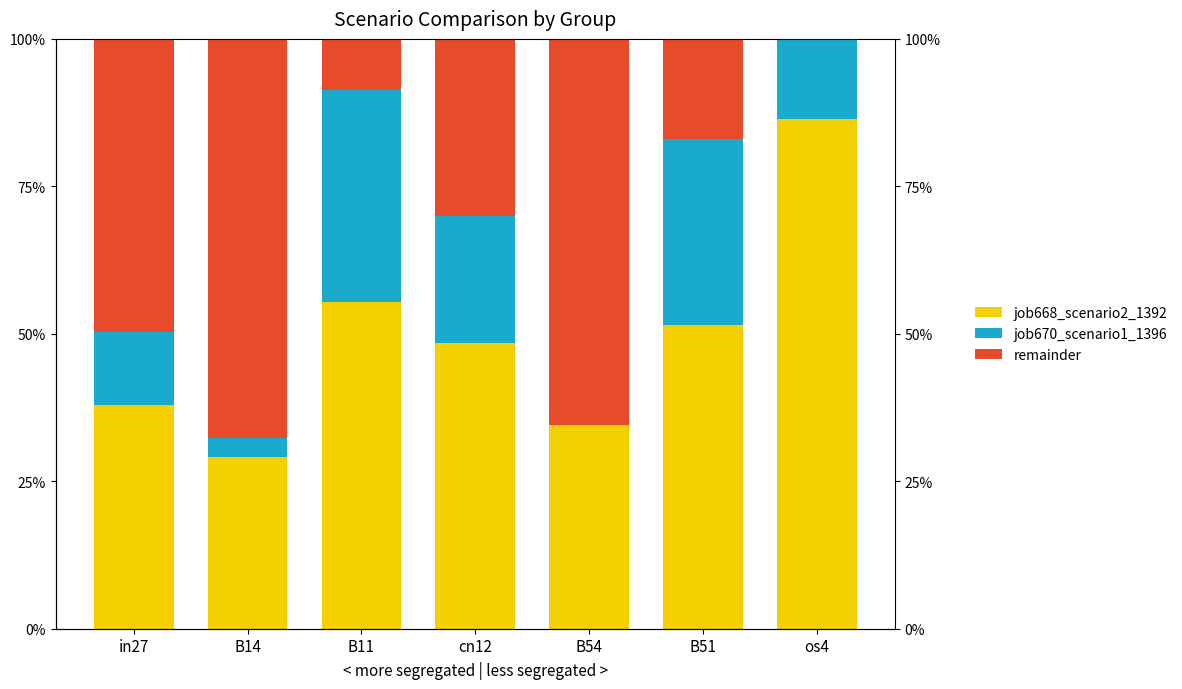

Does the chart contain any negative values?

No